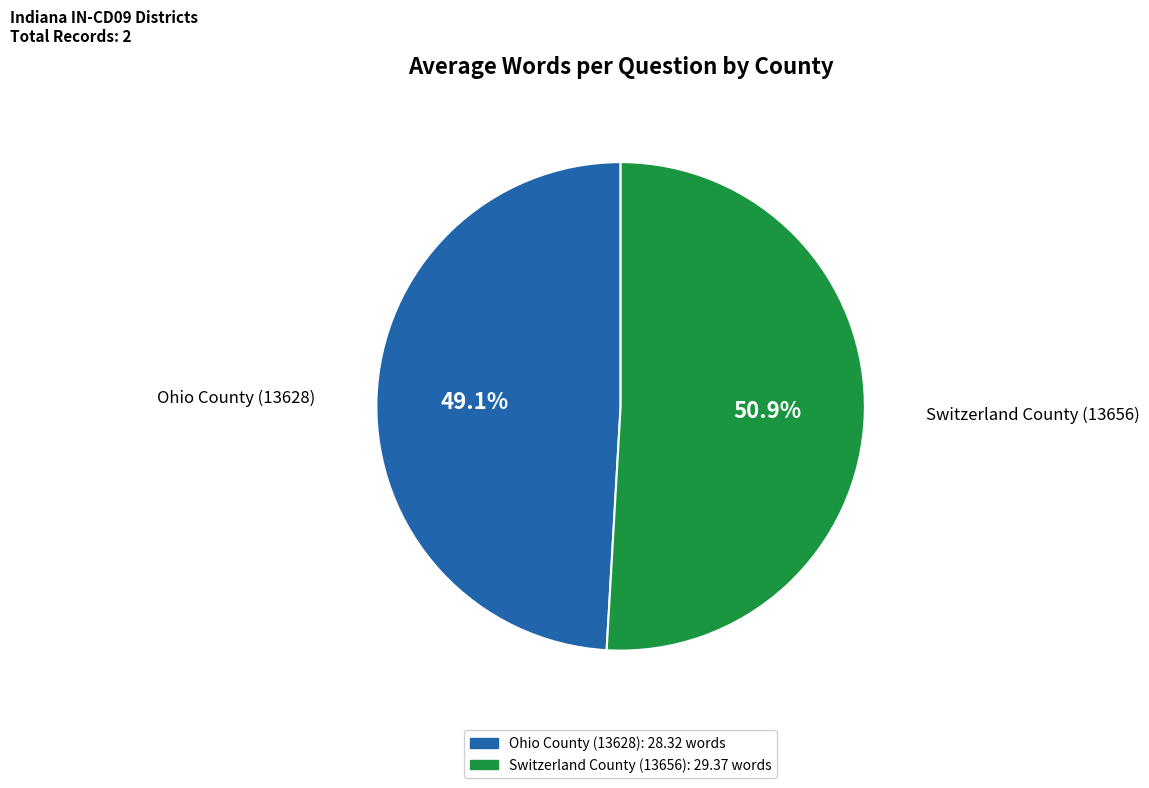

What is the smallest slice in the pie chart?

Ohio County (13628)